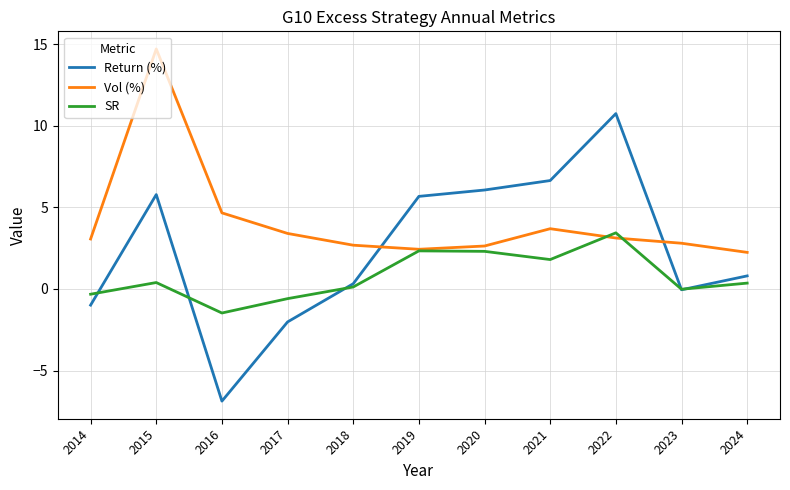

Which series ends up on top after the final intersection of Vol (%) and Return (%)?

Vol (%)